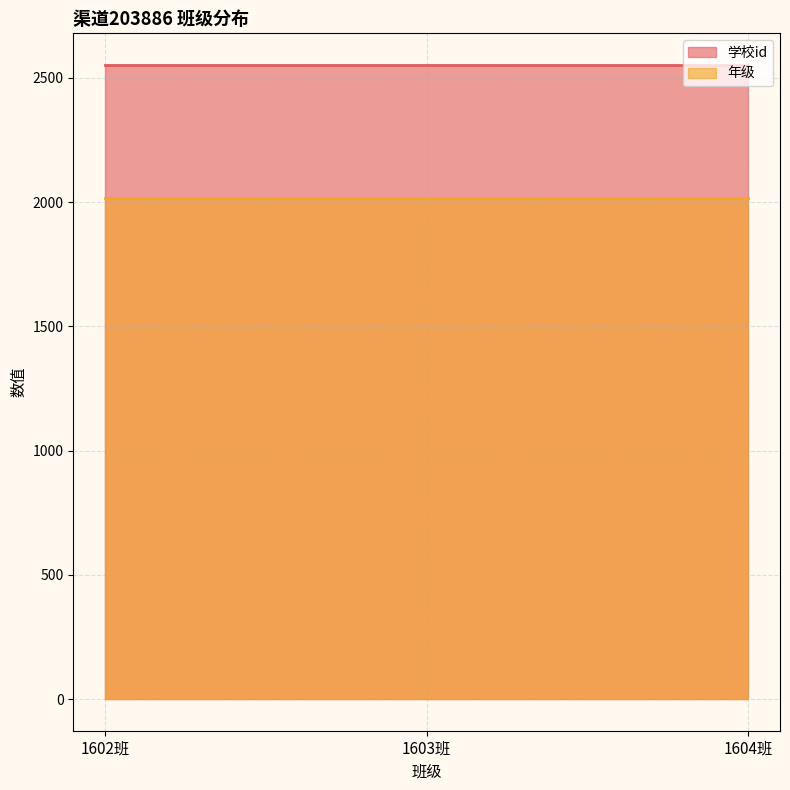

True or false: 学校id has a value of 4320 at 1602班.

False